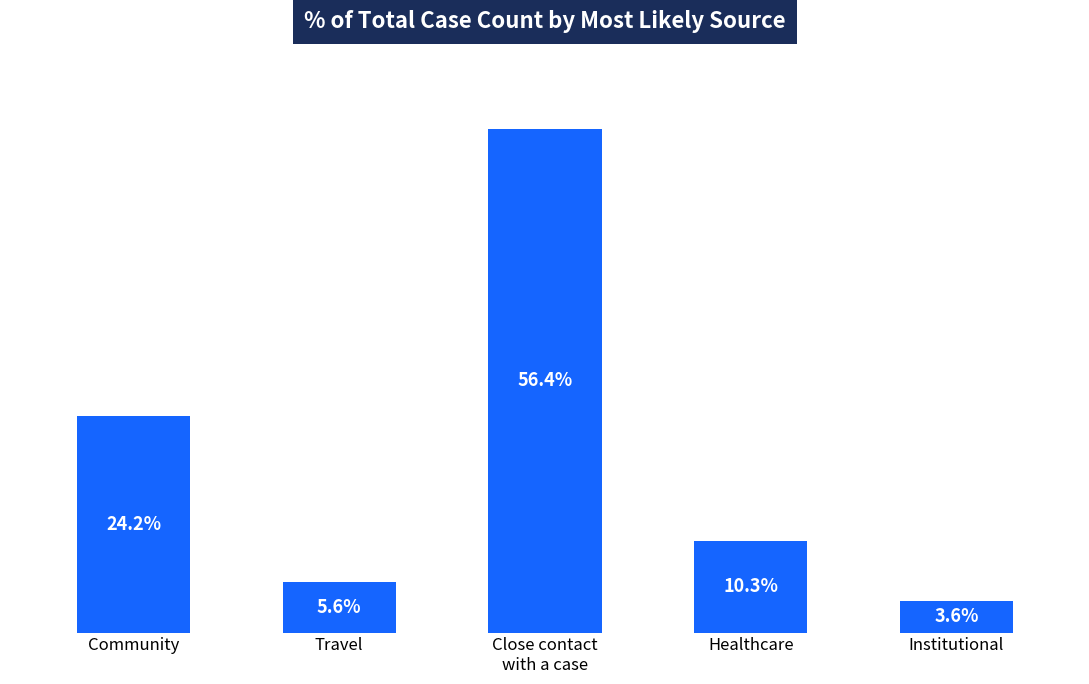

What is the label of the 2nd bar from the right?

Healthcare